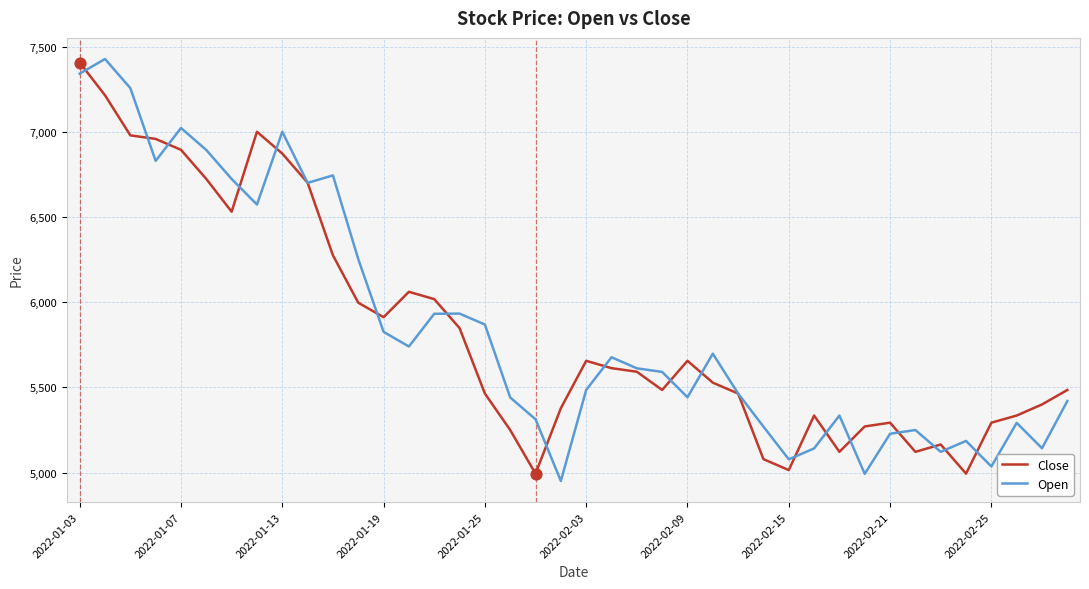

What is the minimum value shown in the chart?

4951